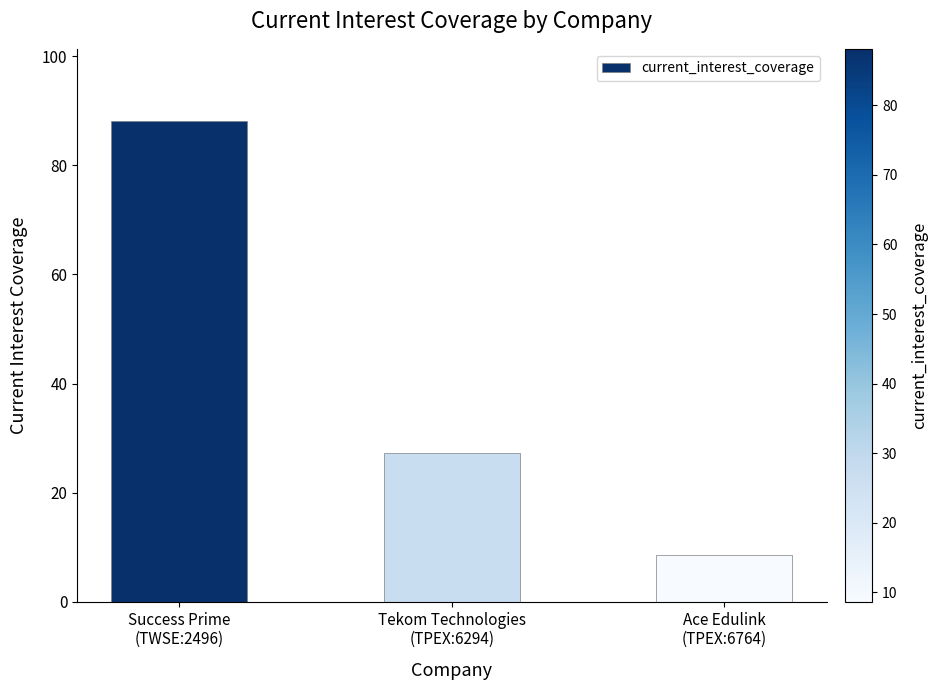

Count the number of categories in the chart.

3